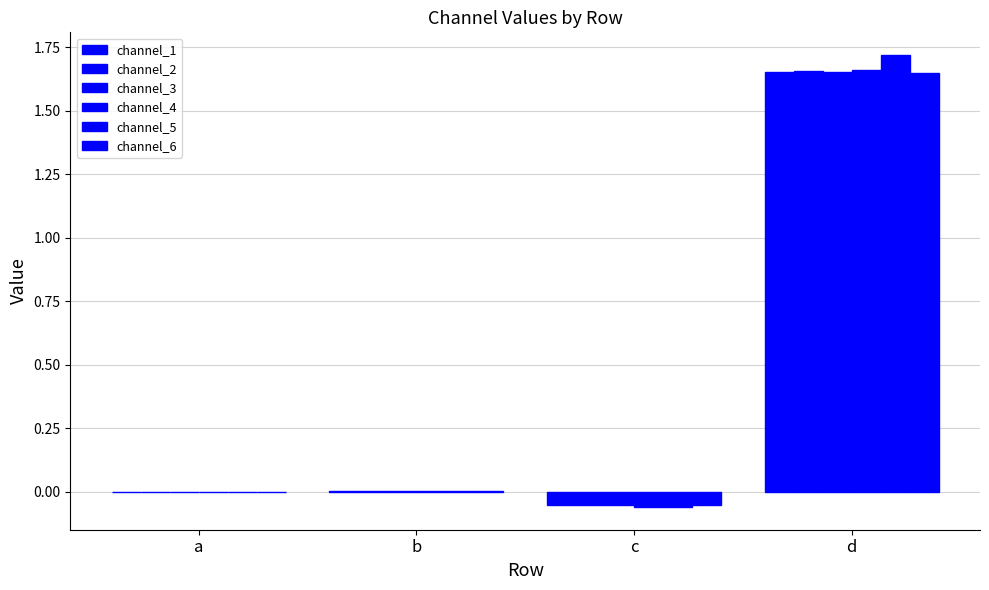

Reading left to right, what are all the values shown in this chart?

channel_1: -0.0	0.0	-0.1	1.7
channel_2: -0.0	0.0	-0.1	1.7
channel_3: -0.0	0.0	-0.1	1.7
channel_4: -0.0	0.0	-0.1	1.7
channel_5: -0.0	0.0	-0.1	1.7
channel_6: -0.0	0.0	-0.0	1.6